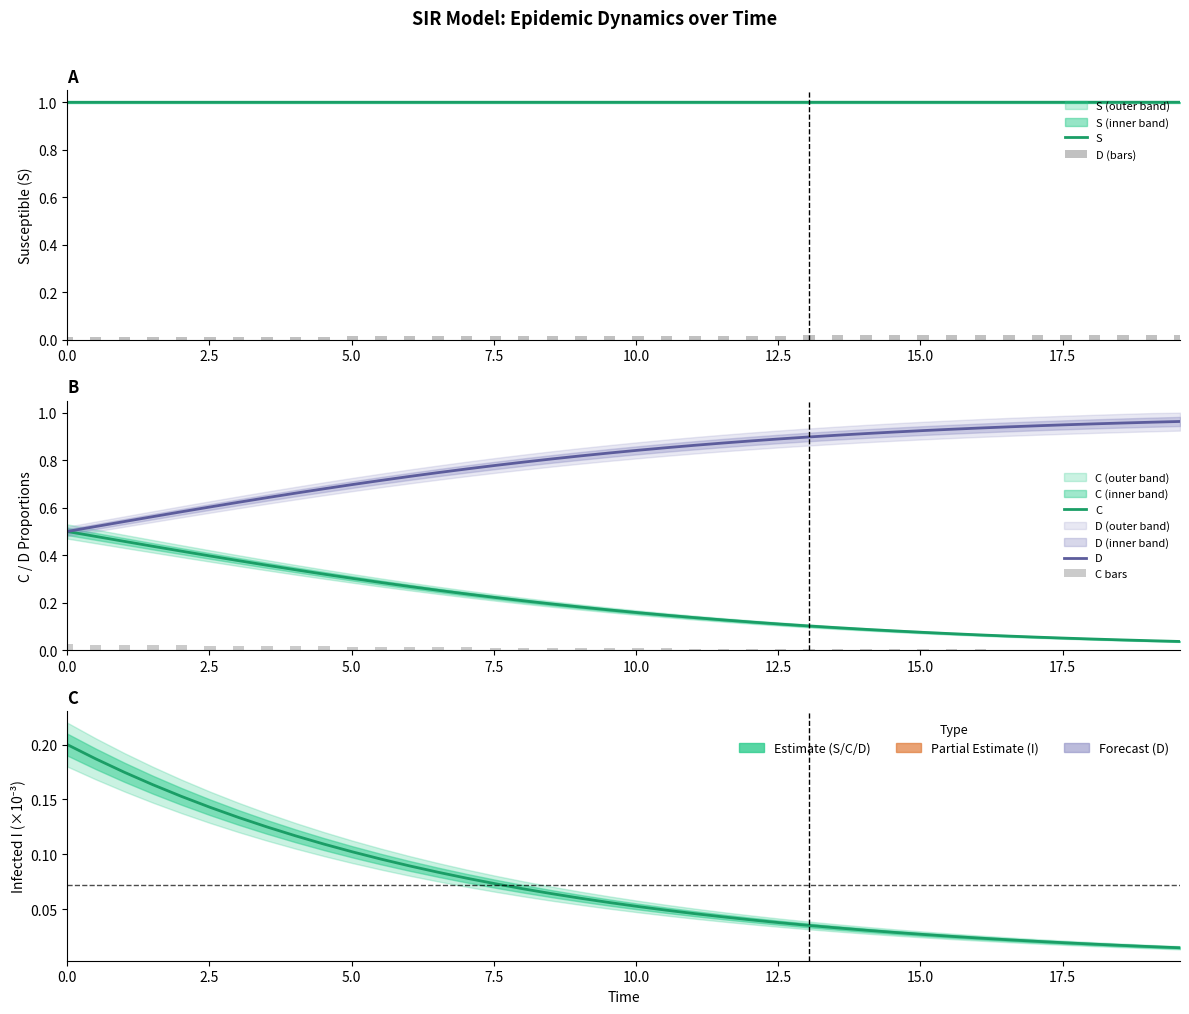

What is the sum of all D (bars) values?

0.6